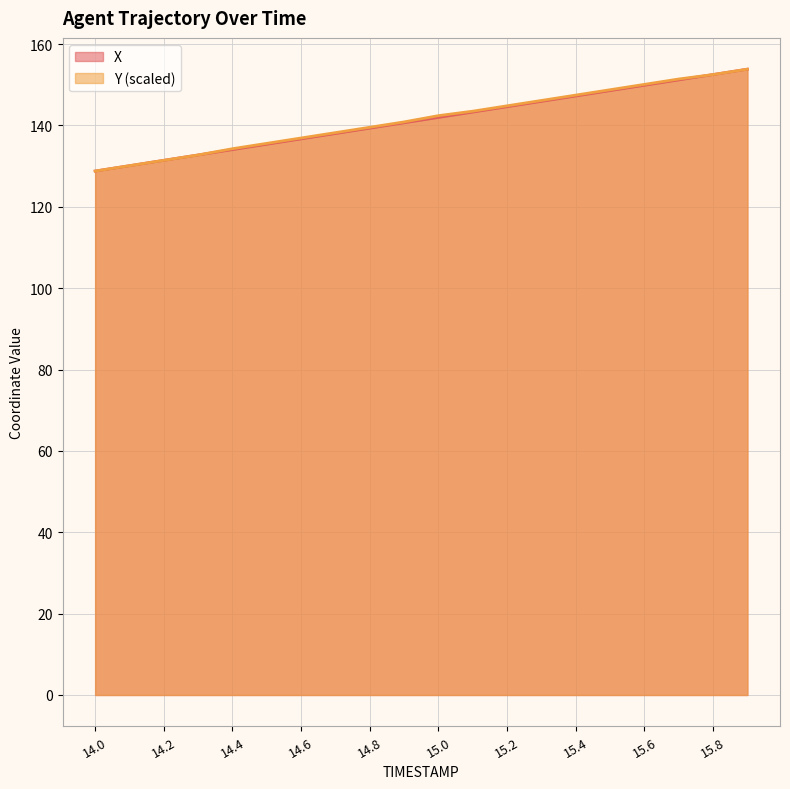

Is it true that X equals 256.8 at 15.5?

False